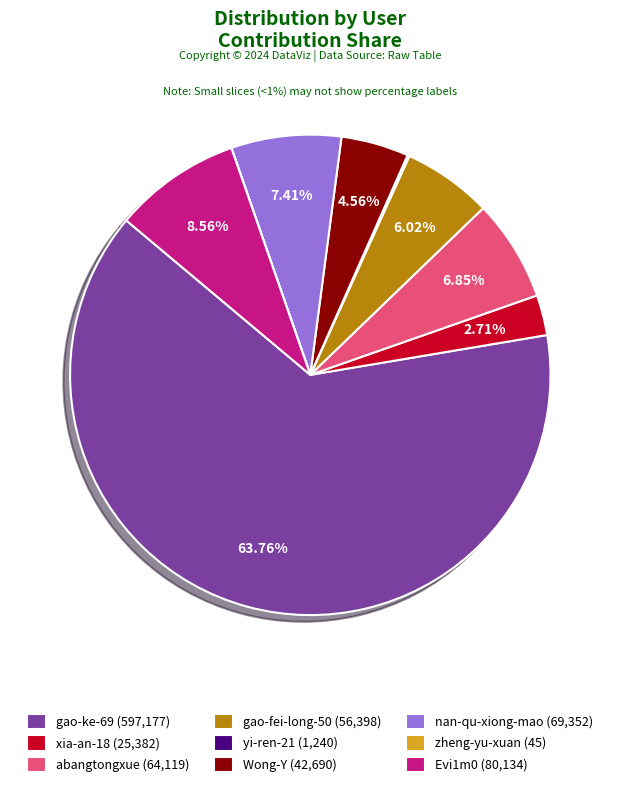

Is there a majority slice in this chart?

Yes